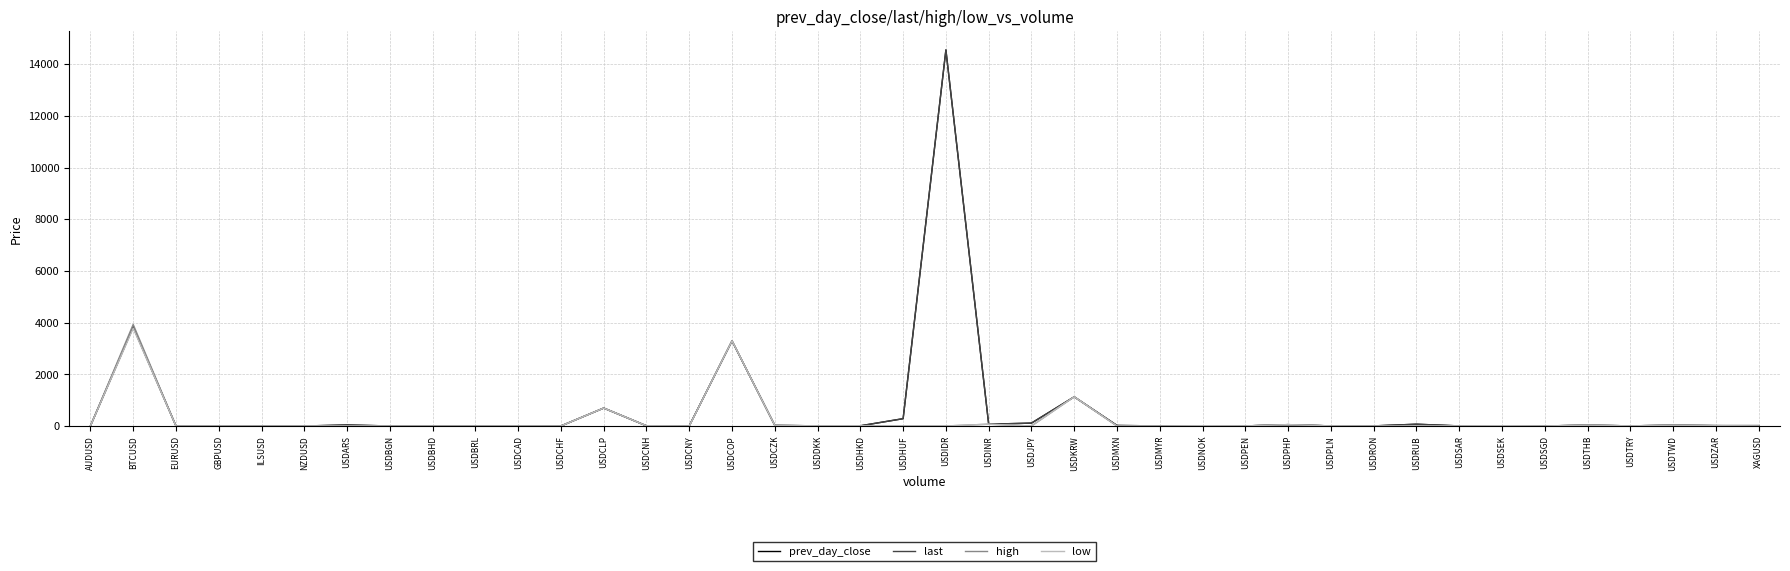

What is the greatest value displayed?

14550.0